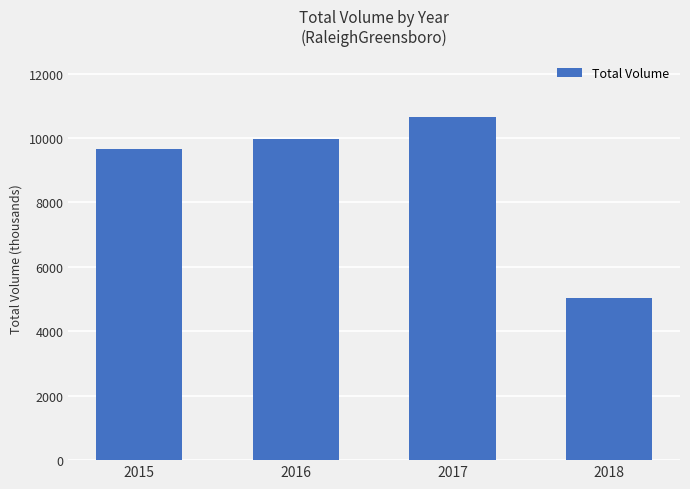

Where is the data nearest to the value 7832?

2015